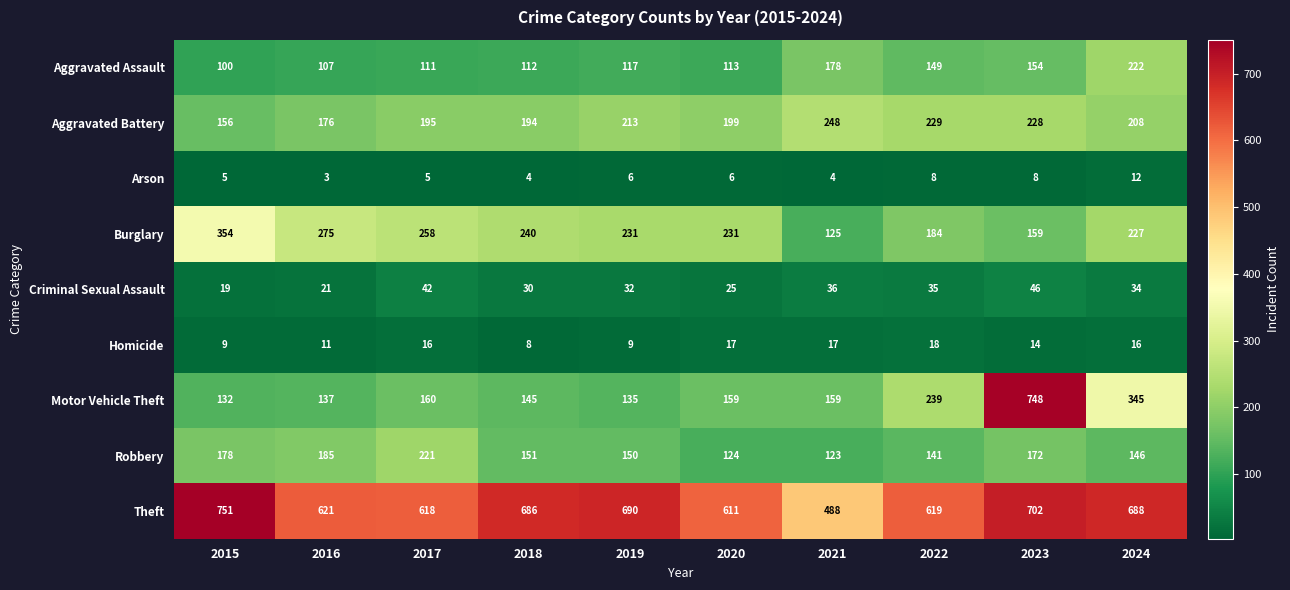

How many distinct data groups are displayed?

9